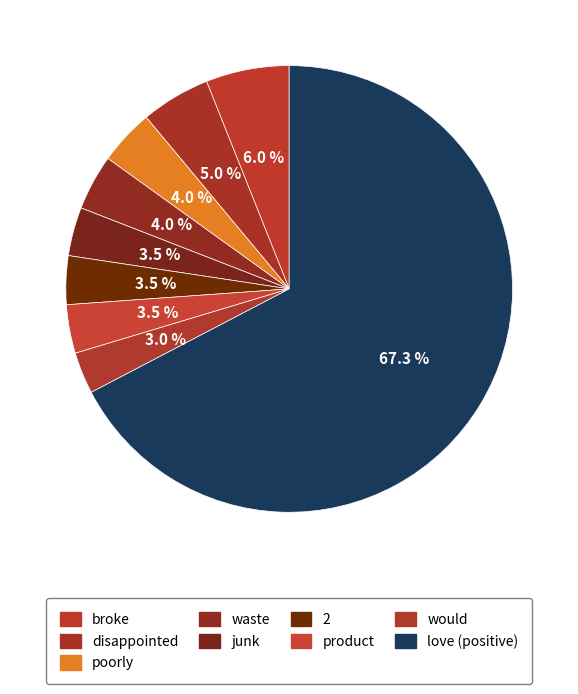

Combined, what portion of the pie is broke and product?

9.5%